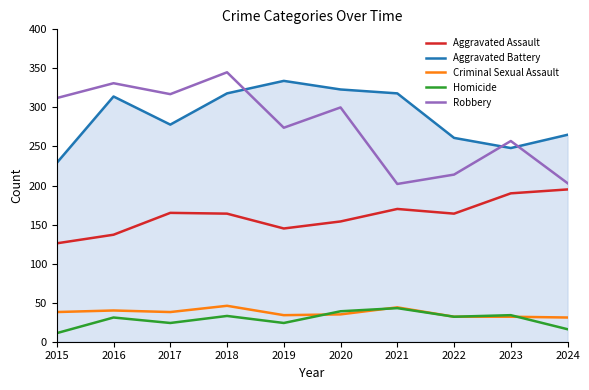

What is the total value across all series at 2024?

710